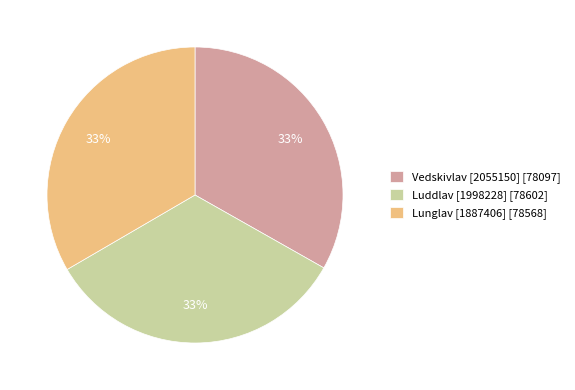

Approximately how many times larger is the value at Luddlav [1998228] [78602] compared to Lunglav [1887406] [78568]?

1.0